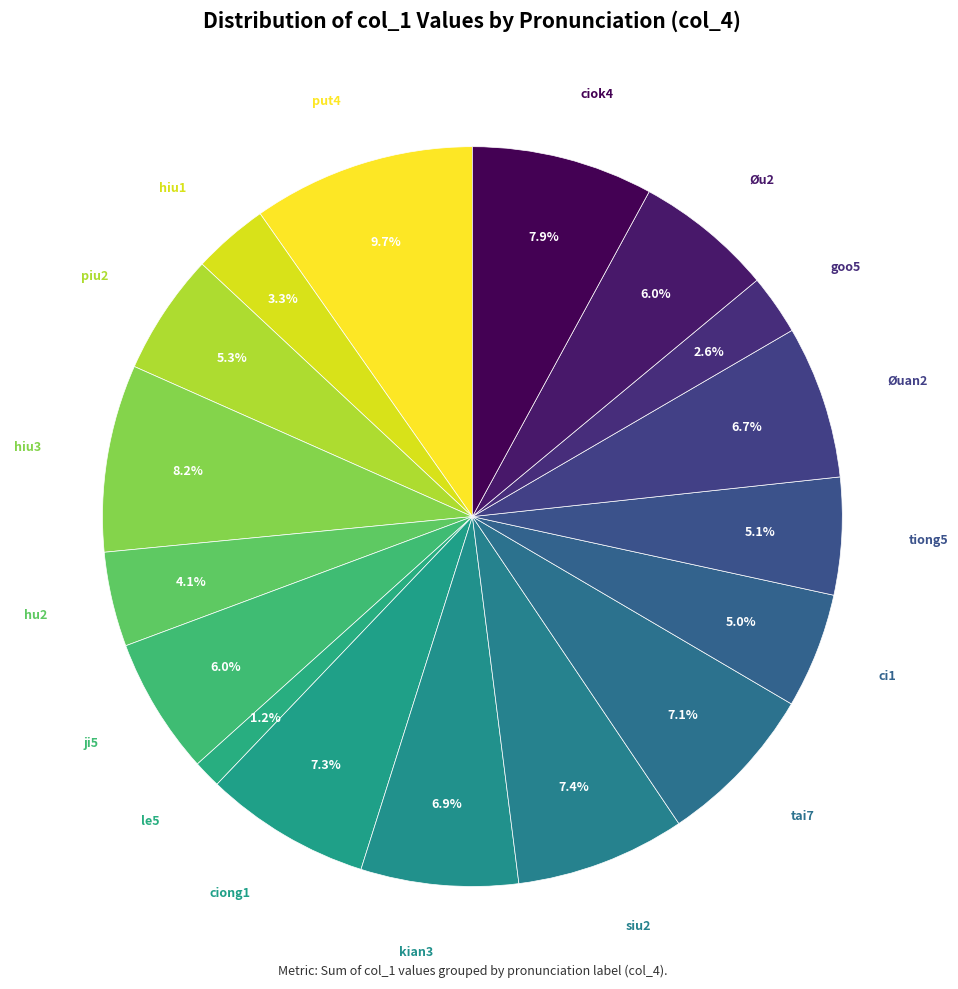

What is the smallest slice in the pie chart?

le5